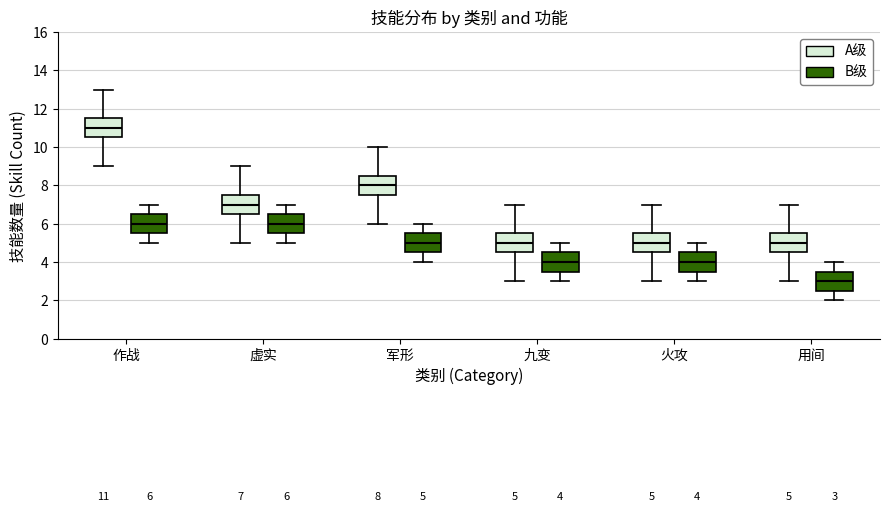

Which box has the highest median line?

作战 (A级)